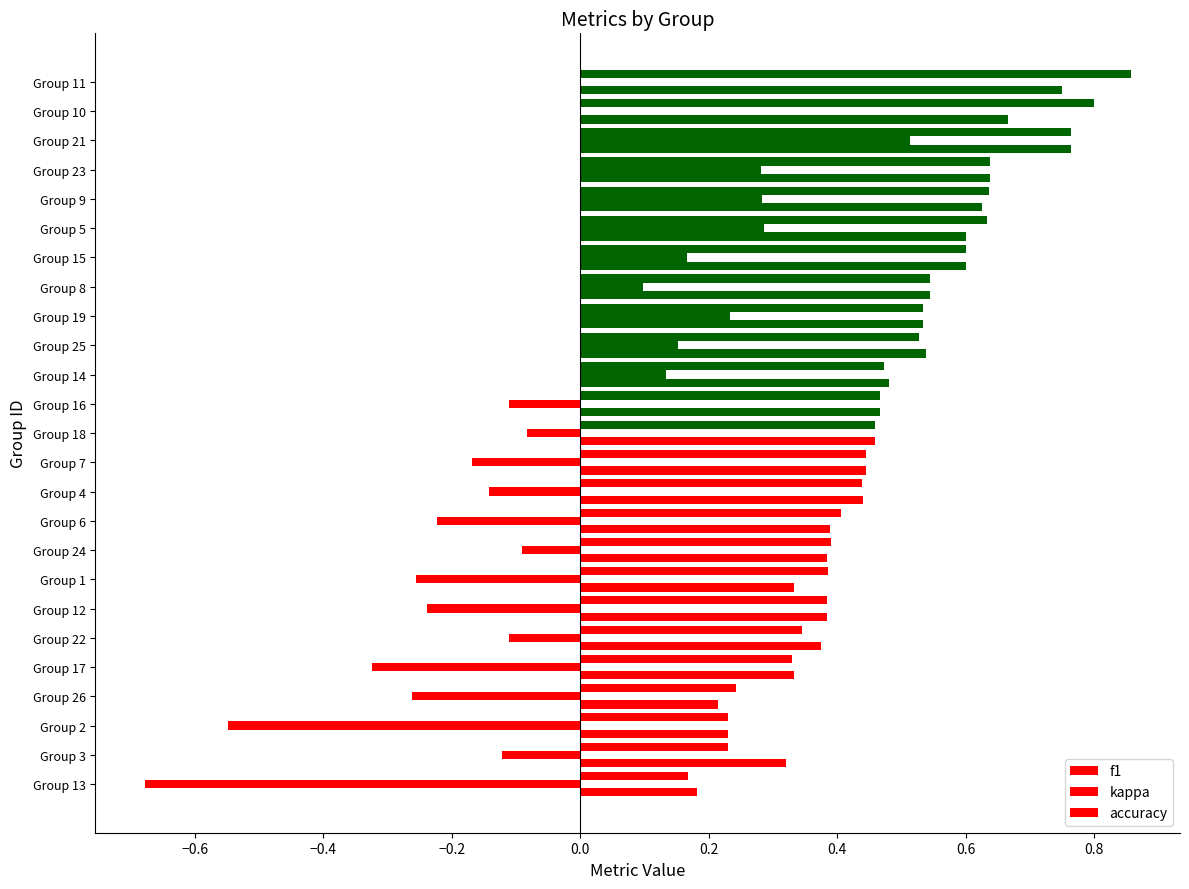

How many series are shown in this chart?

3